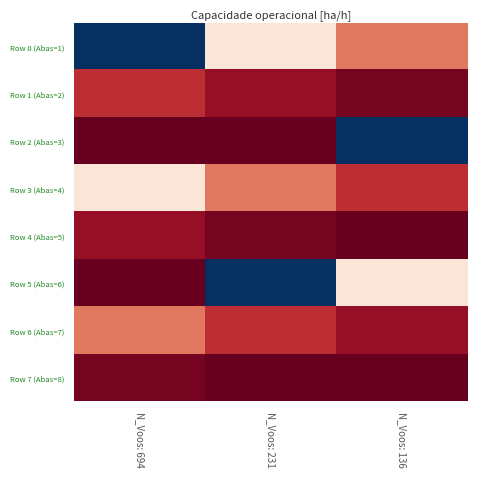

Reading right to left, transcribe all the data shown in this chart.

Row 0 (Abas=1): N_Voos: 136=1.8	N_Voos: 231=1.6	N_Voos: 694=1.0
Row 1 (Abas=2): N_Voos: 136=2.0	N_Voos: 231=2.0	N_Voos: 694=1.9
Row 2 (Abas=3): N_Voos: 136=1.0	N_Voos: 231=2.0	N_Voos: 694=2.0
Row 3 (Abas=4): N_Voos: 136=1.9	N_Voos: 231=1.8	N_Voos: 694=1.6
Row 4 (Abas=5): N_Voos: 136=2.0	N_Voos: 231=2.0	N_Voos: 694=2.0
Row 5 (Abas=6): N_Voos: 136=1.6	N_Voos: 231=1.0	N_Voos: 694=2.0
Row 6 (Abas=7): N_Voos: 136=2.0	N_Voos: 231=1.9	N_Voos: 694=1.8
Row 7 (Abas=8): N_Voos: 136=2.0	N_Voos: 231=2.0	N_Voos: 694=2.0